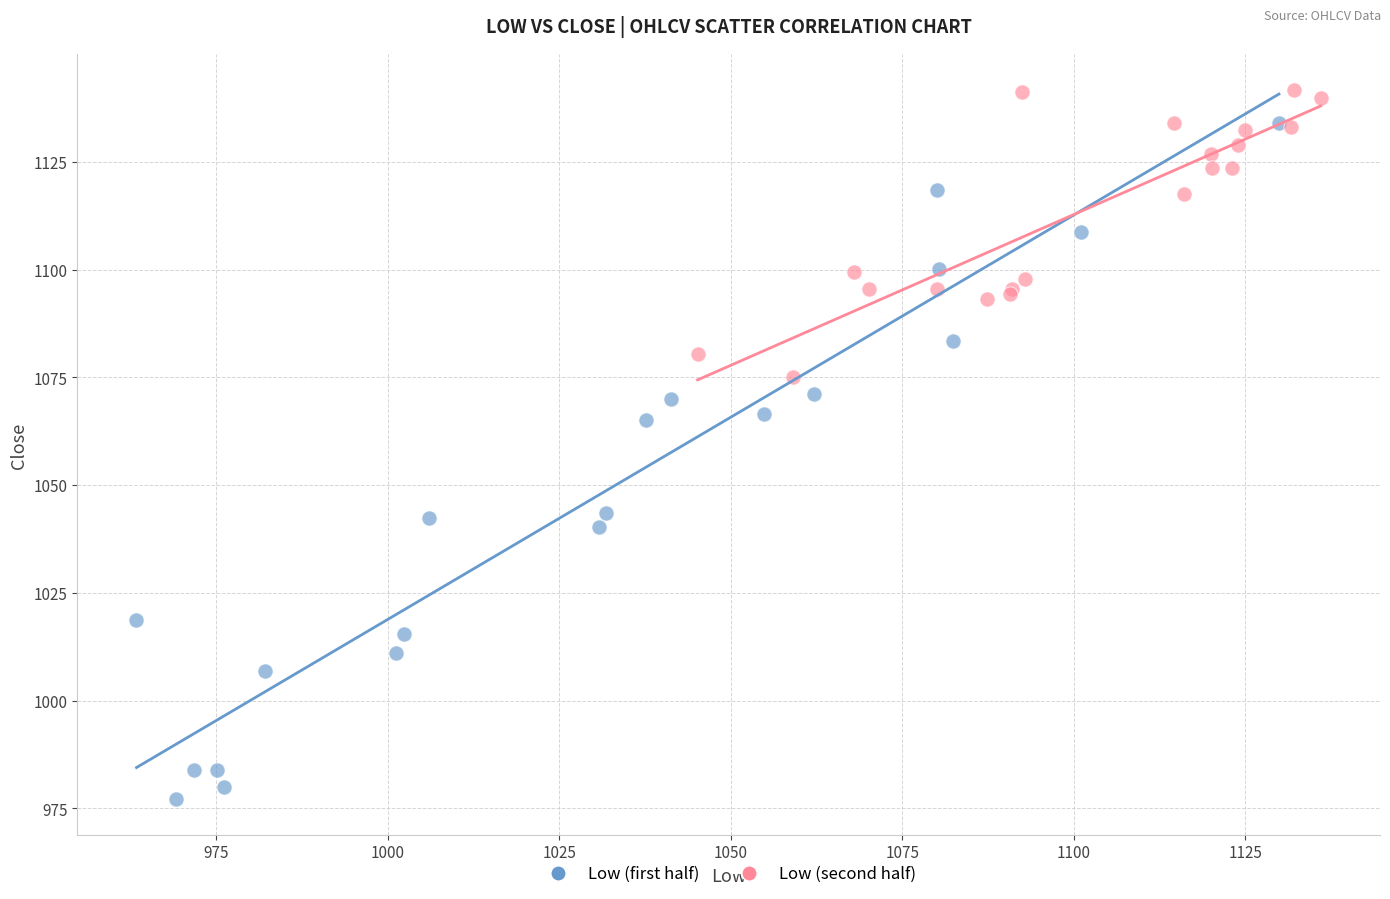

Which series reaches the maximum Y coordinate?

Low (second half)